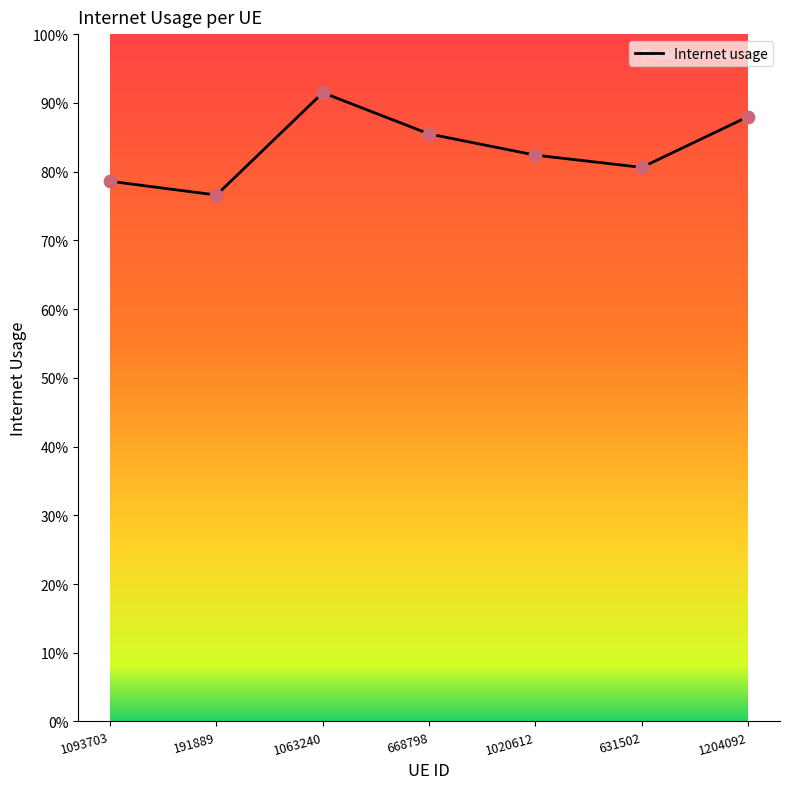

Between 1093703 and 1204092, which is larger?

1204092